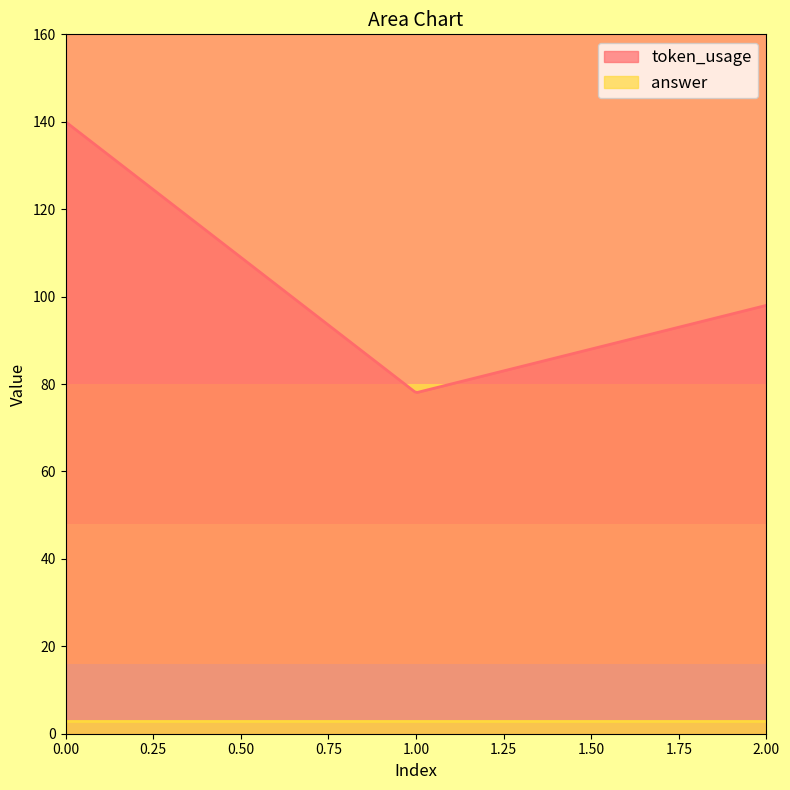

What is the value of the answer point at the 2nd from the left?

3